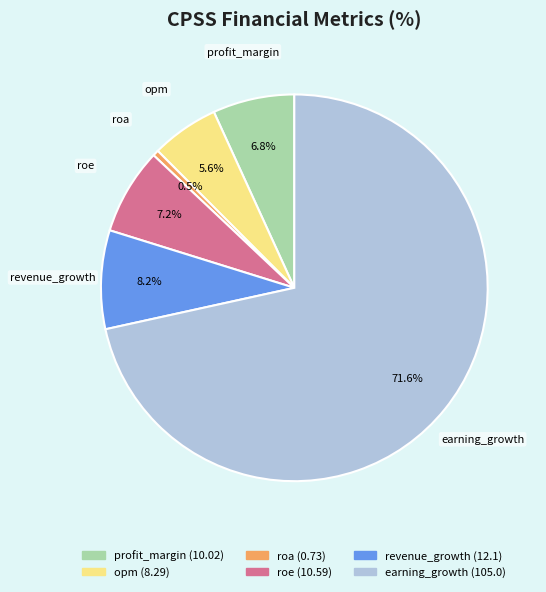

Which slice is the smallest?

roa